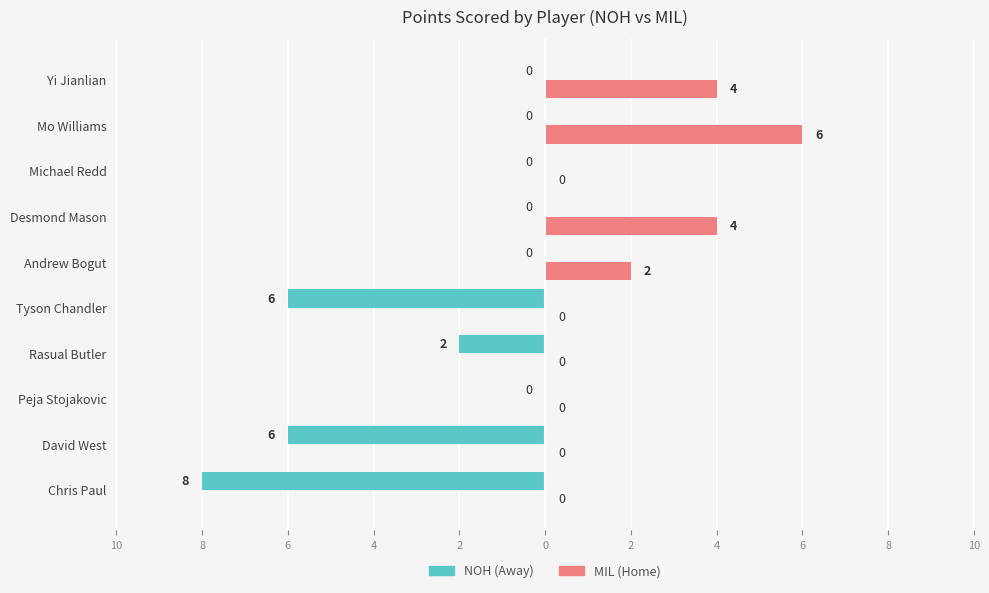

What are all the series names shown in the legend?

NOH (Away), MIL (Home)